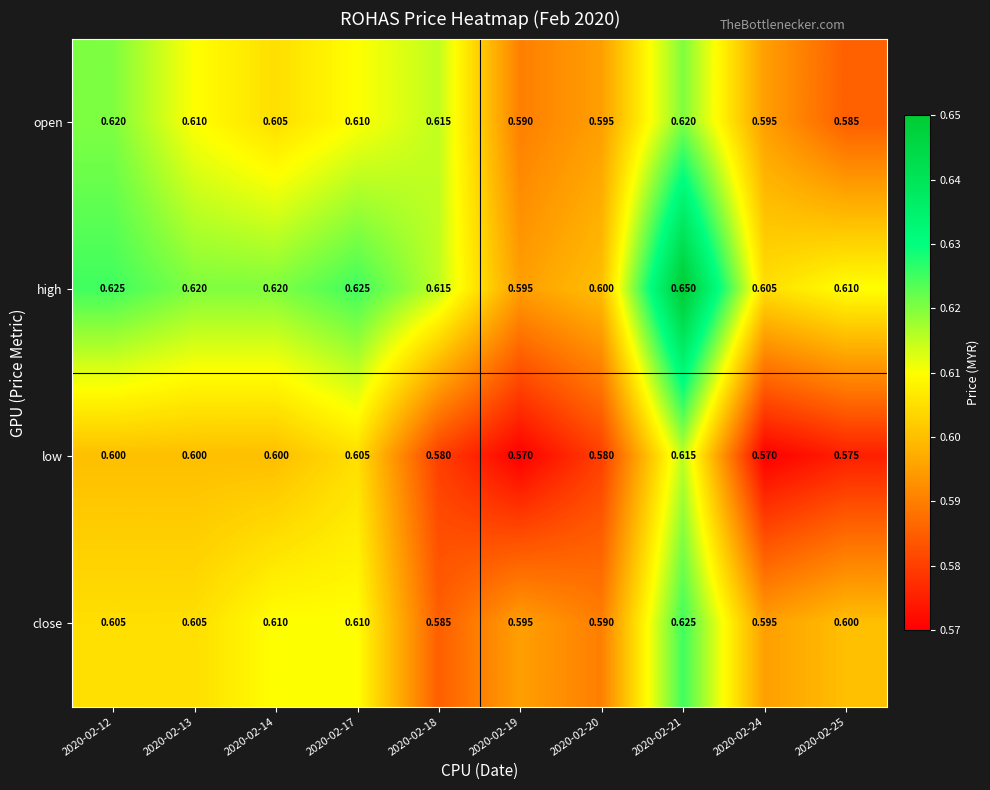

Which series has the largest total across all categories?

high